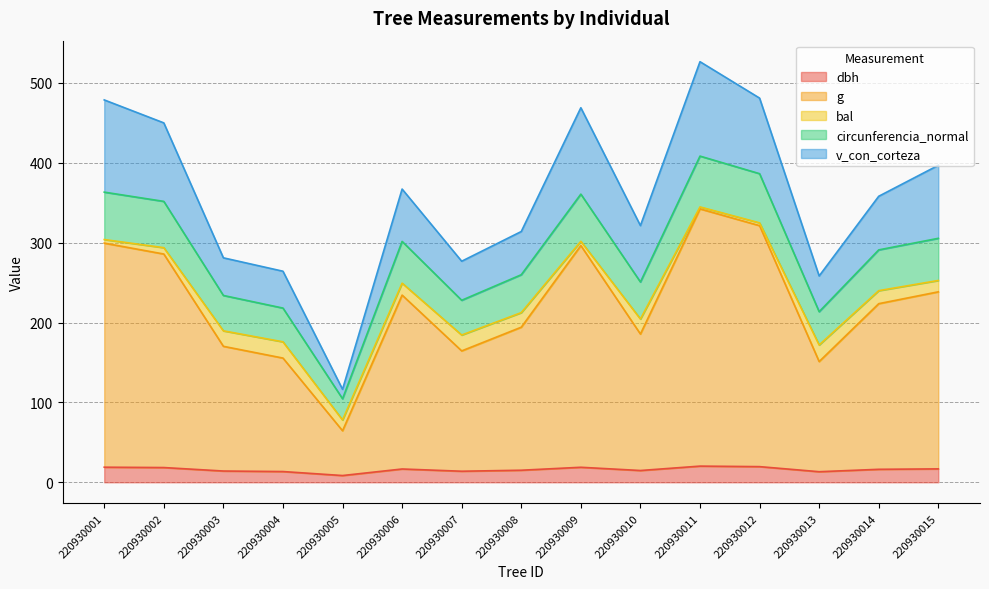

True or false: dbh and g intersect in this chart.

False